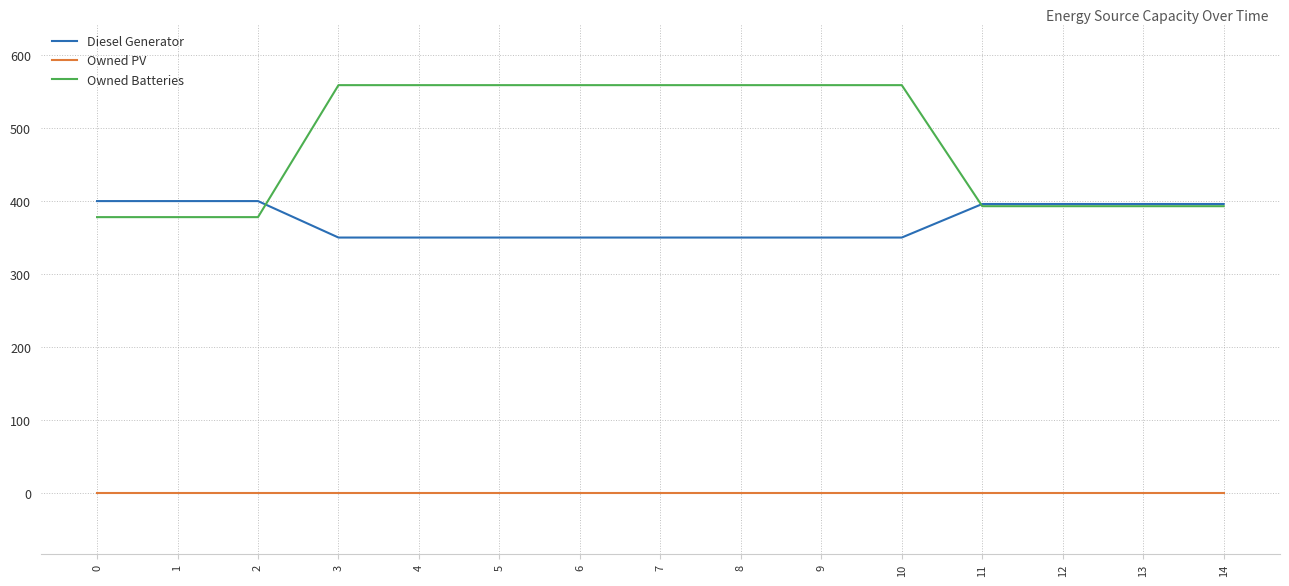

True or false: Owned Batteries and Owned PV intersect in this chart.

False